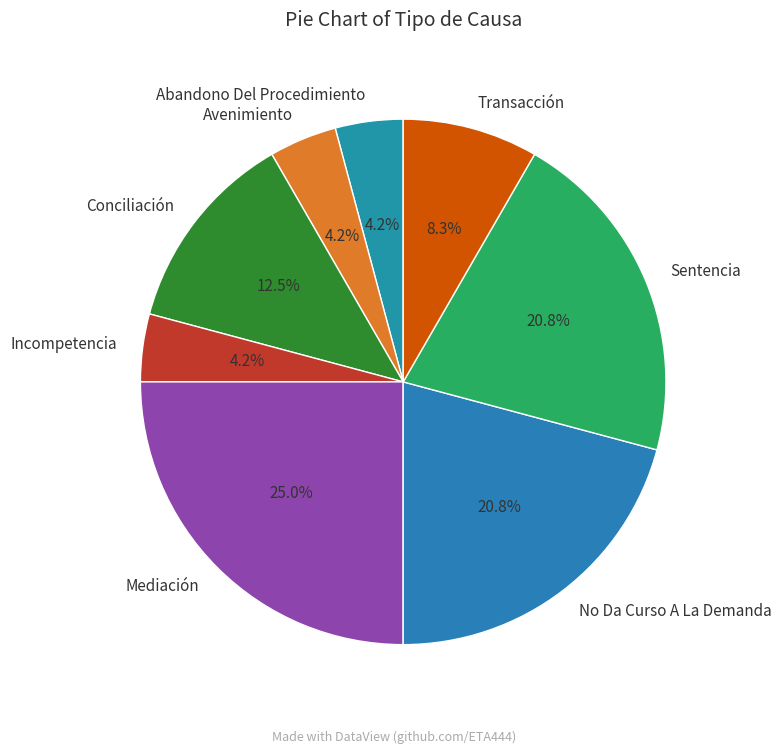

To the nearest percent, what is the average slice percentage?

12%